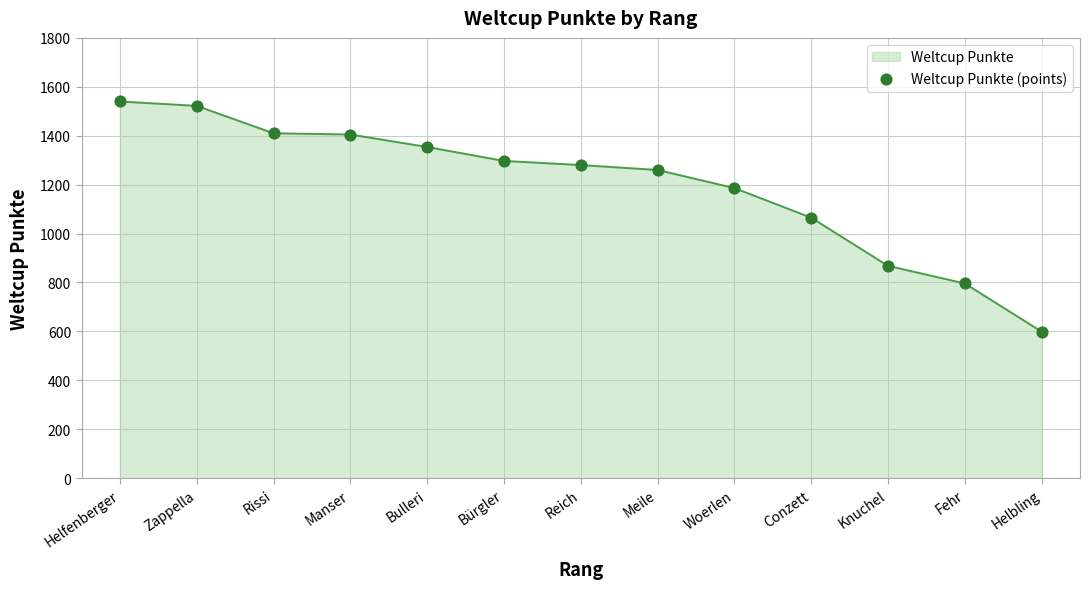

What is the ratio of the value at Rissi to the value at Bulleri?

1.0